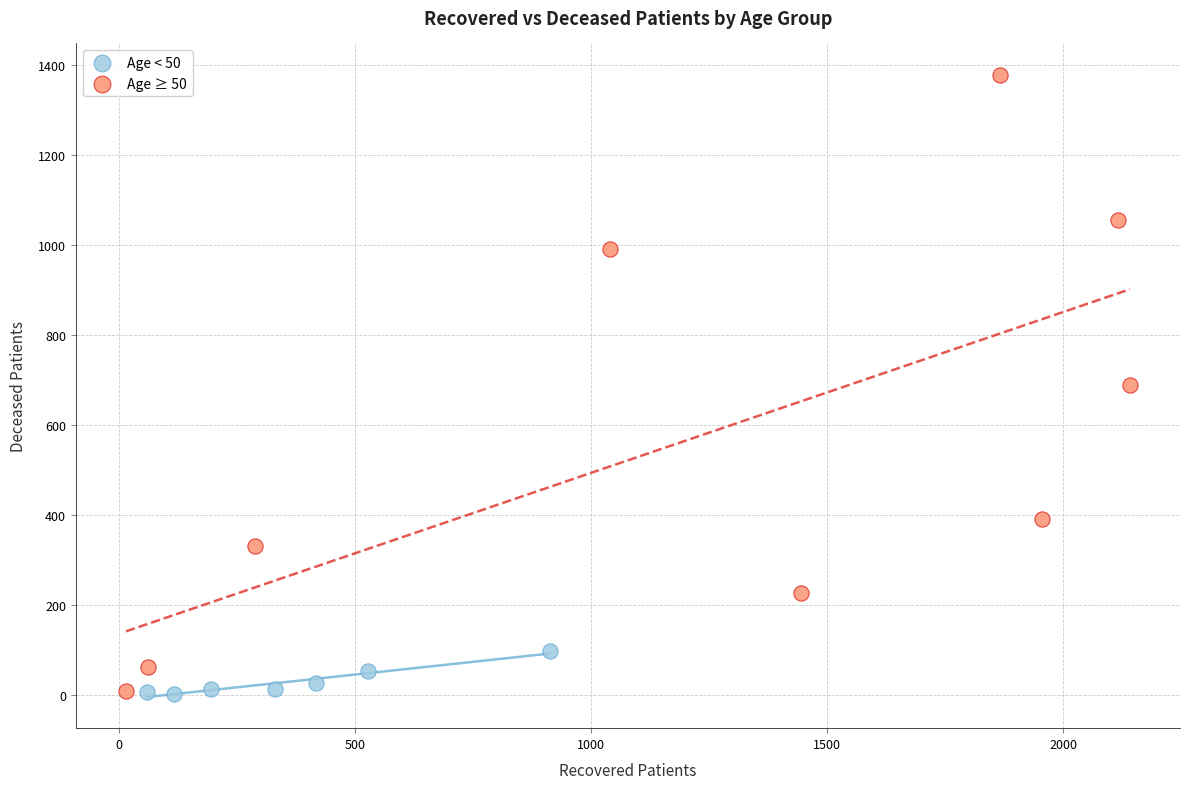

Which series has the largest Y range (max minus min)?

Age ≥ 50